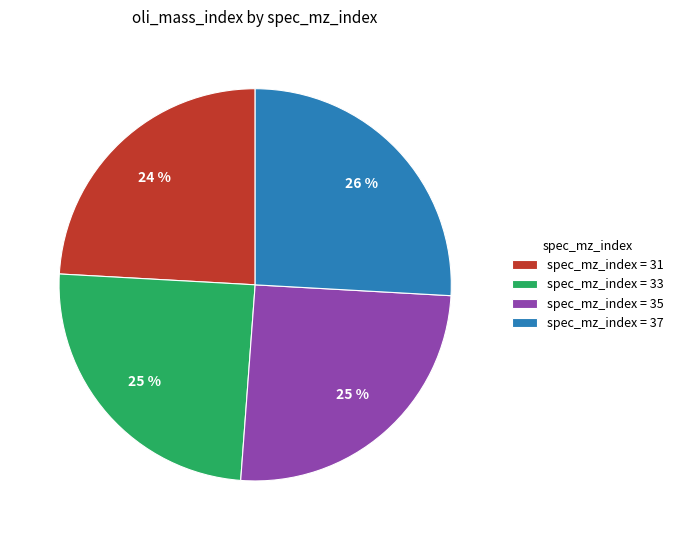

Does any single category account for the majority?

No